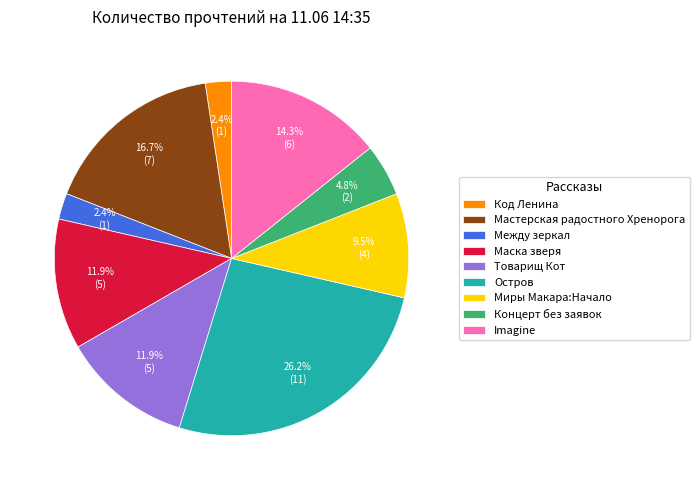

Is there a majority slice in this chart?

No